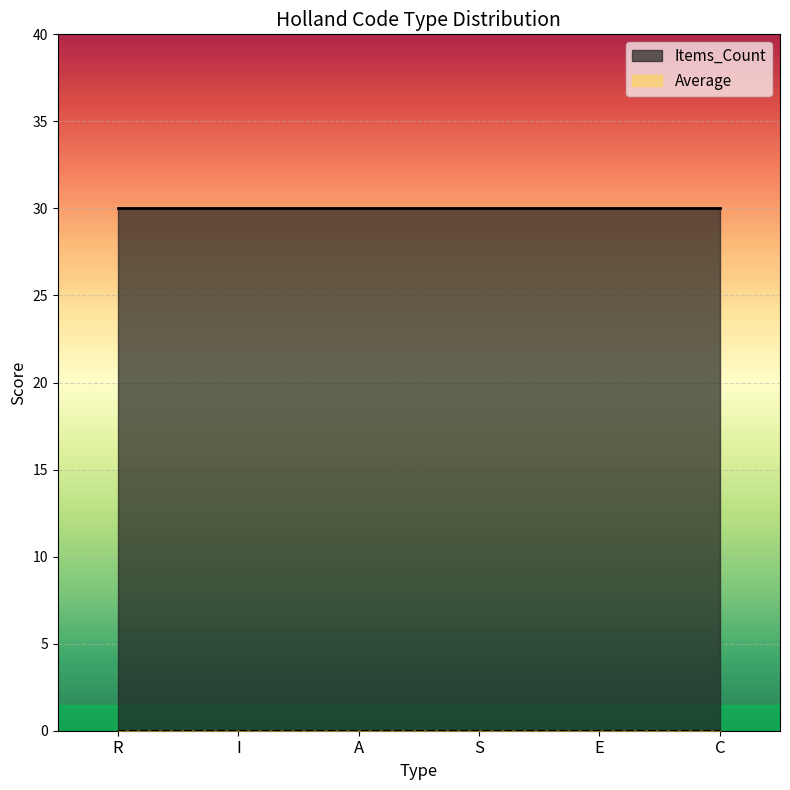

Which series has the largest total across all categories?

Items_Count